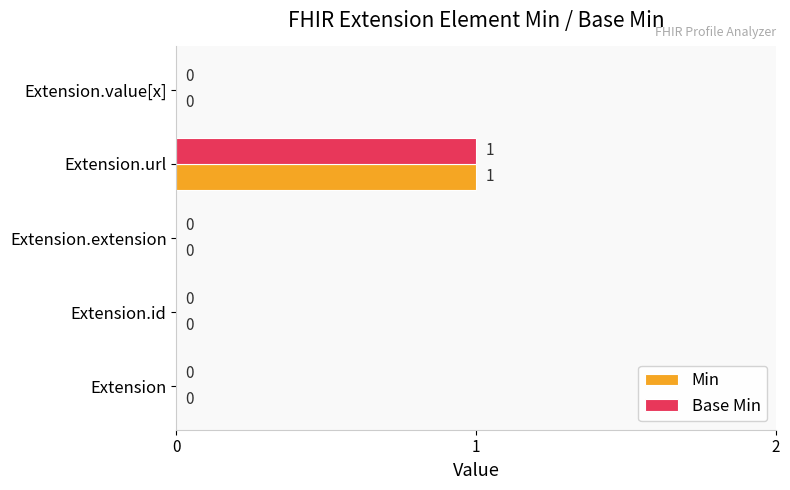

Which category has the highest value in the Min series?

Extension.url